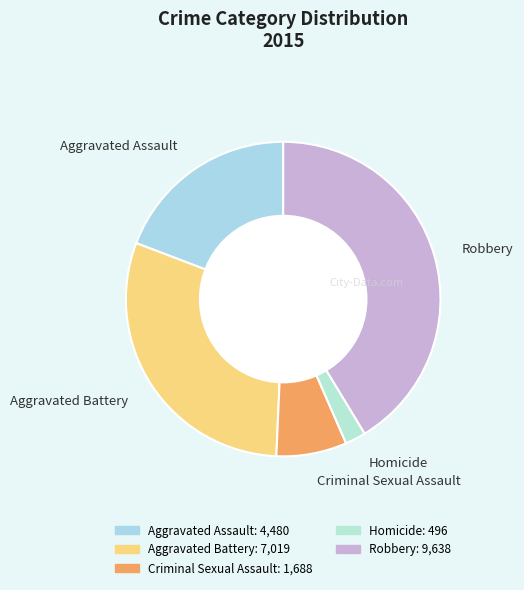

Combined, do Robbery and Criminal Sexual Assault account for over 50%?

No